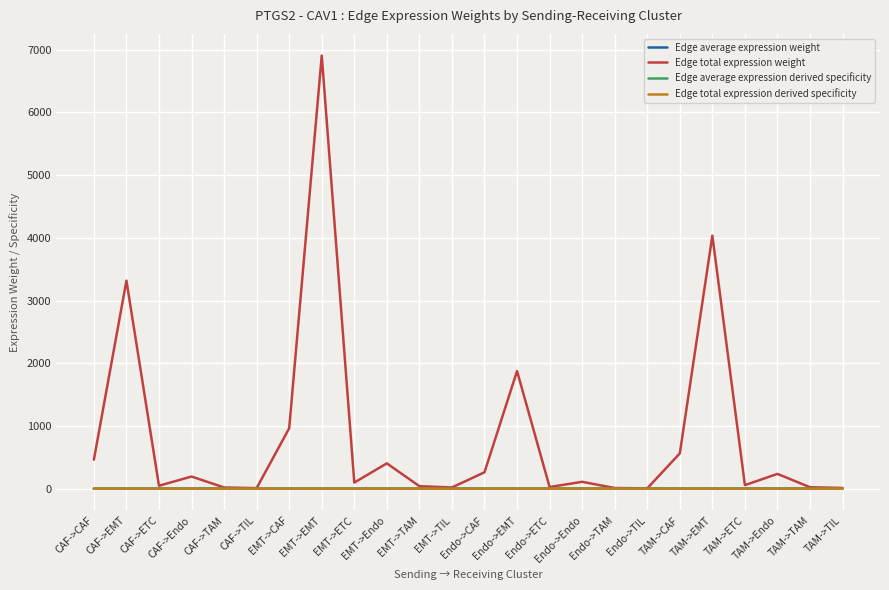

What is the average value of the Edge average expression weight series?

0.2